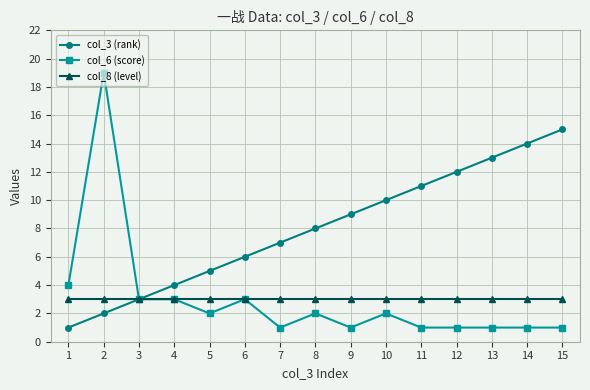

What is the difference between the maximum and minimum values in the col_6 (score) series?

18